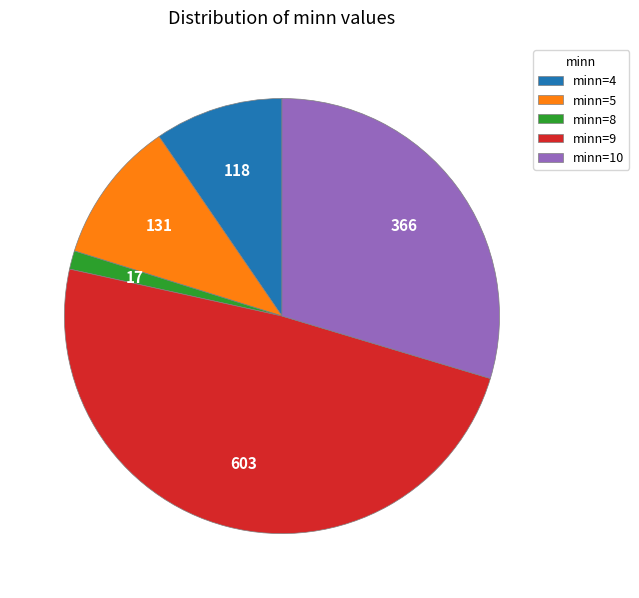

True or false: minn=8 accounts for 14% of the total.

False